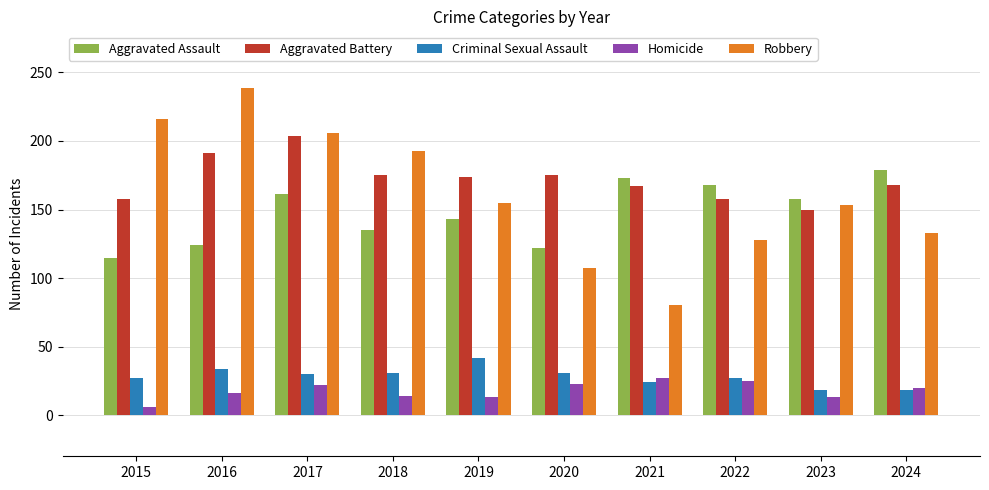

What is the difference between the Robbery values at 2023 and 2017?

53